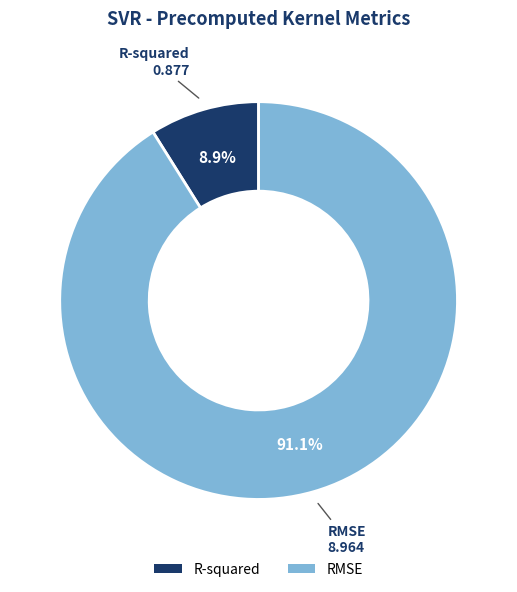

Which slice is the smallest?

R-squared